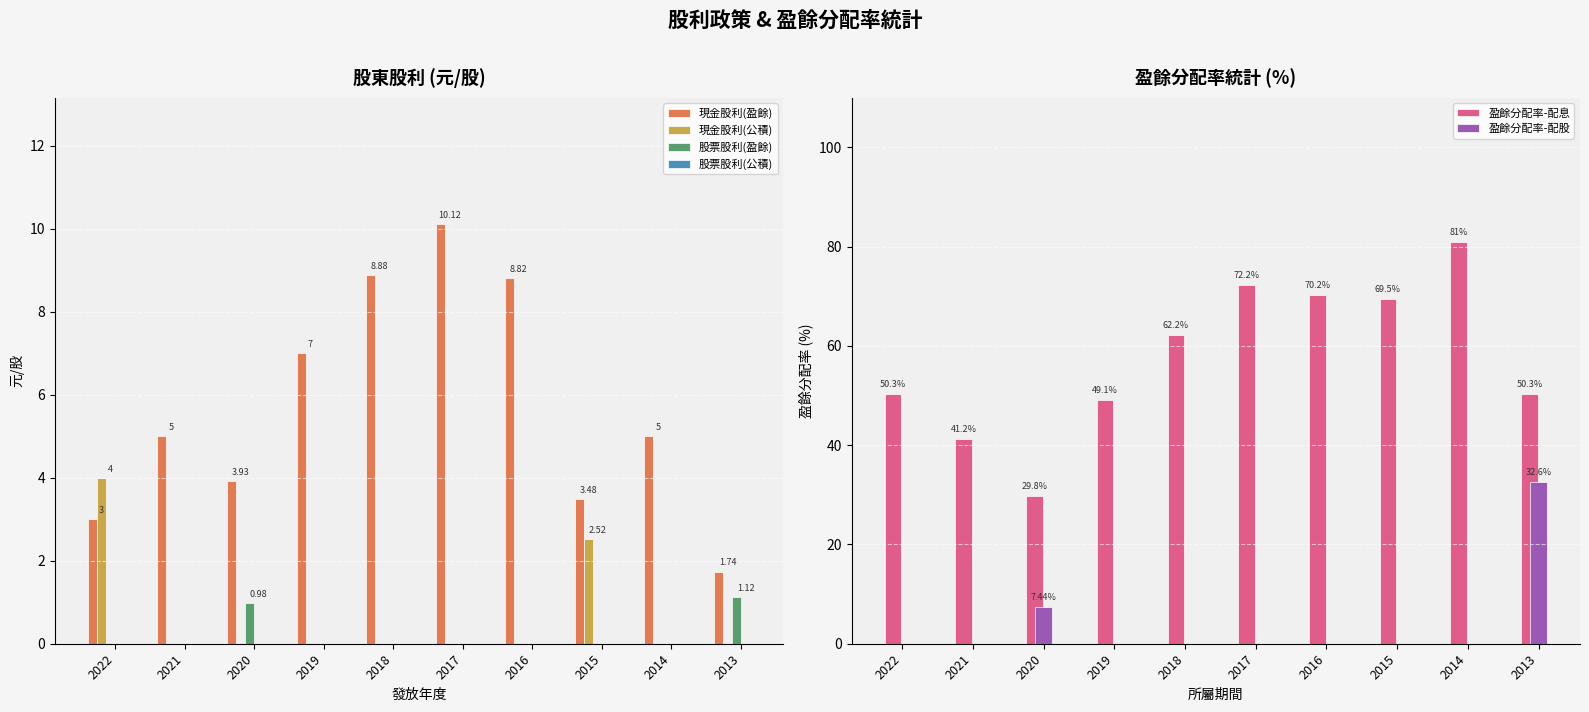

At which label does 盈餘分配率-配息 reach its minimum?

2020